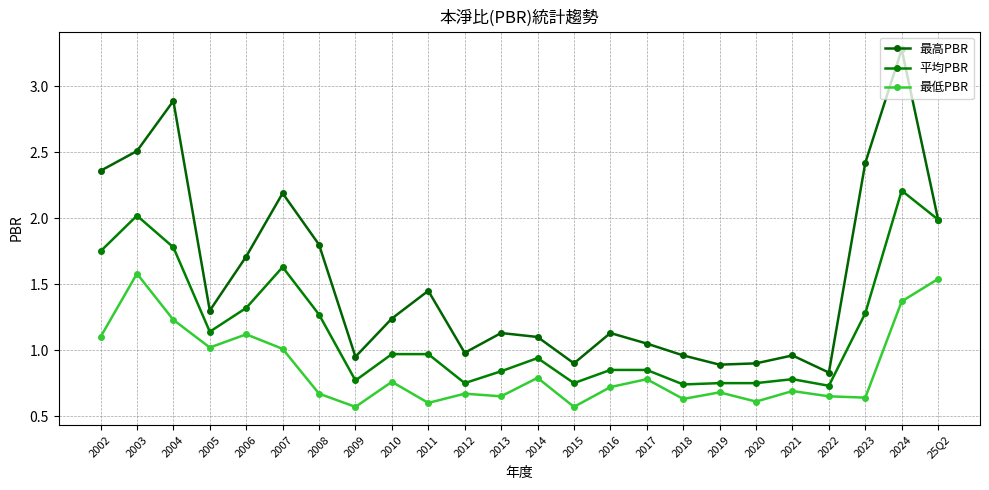

Read the 最高PBR value at 2009.

0.9